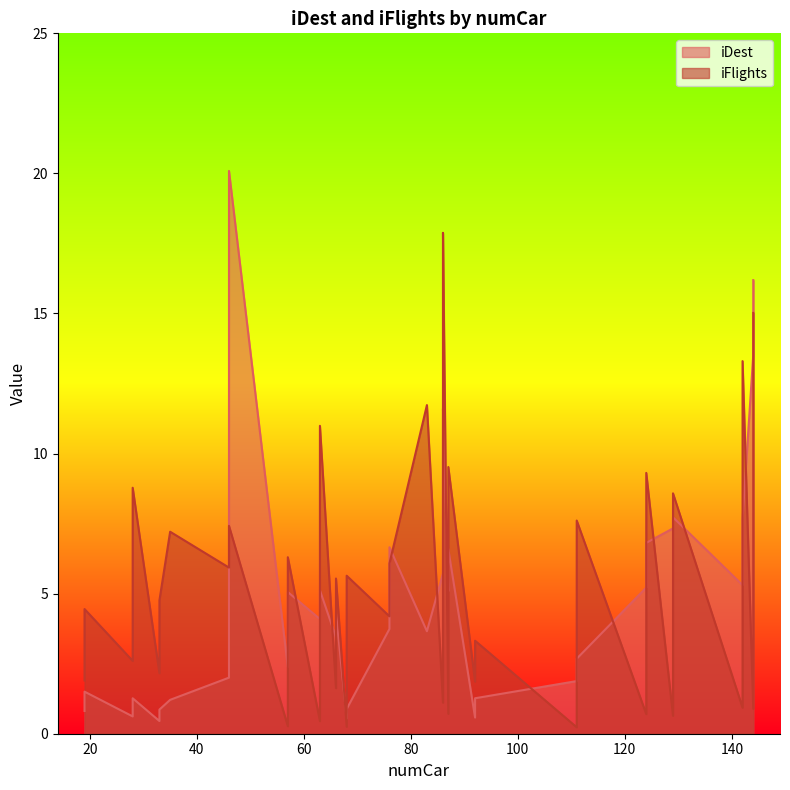

How many times do iFlights and iDest cross each other?

24